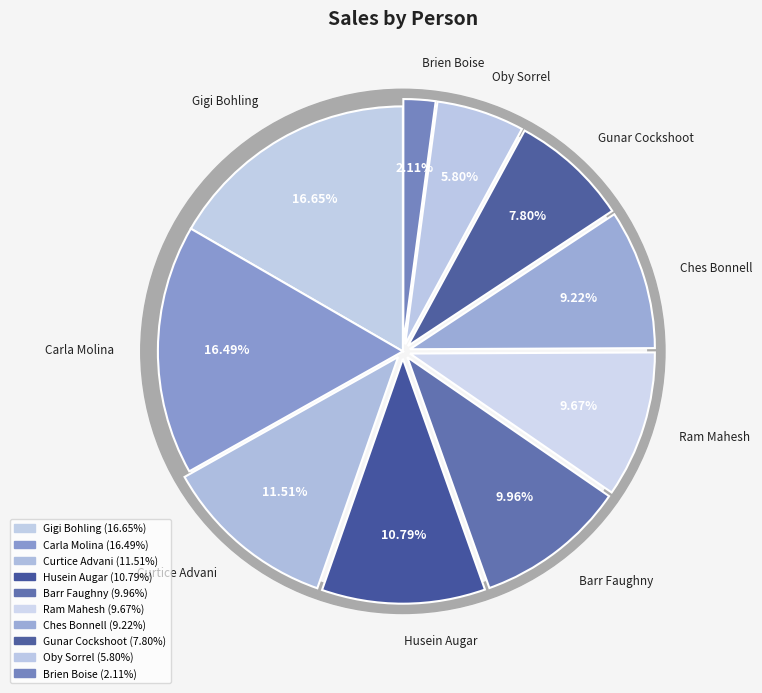

How many slices are in this pie chart?

10